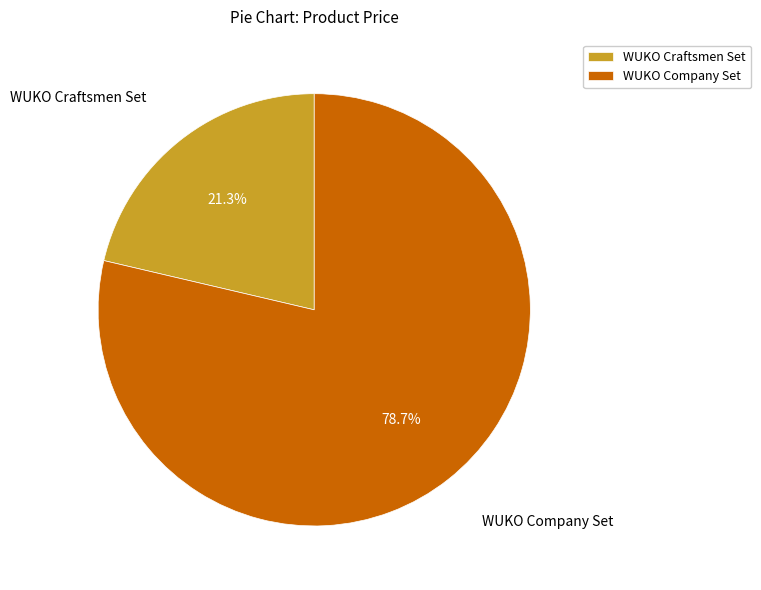

To the nearest percent, what is the difference between the WUKO Company Set and WUKO Craftsmen Set slice percentages?

57%